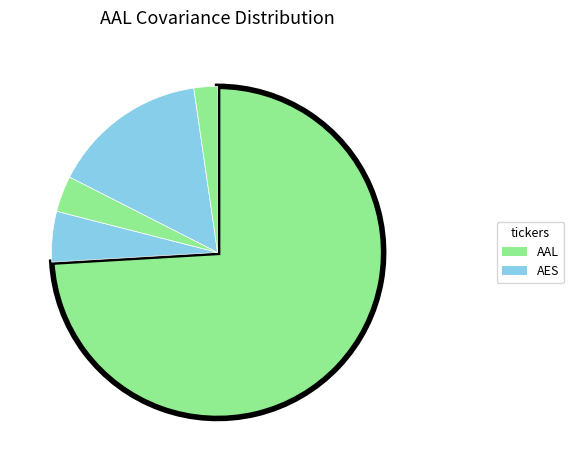

Count the number of slices in the pie.

5